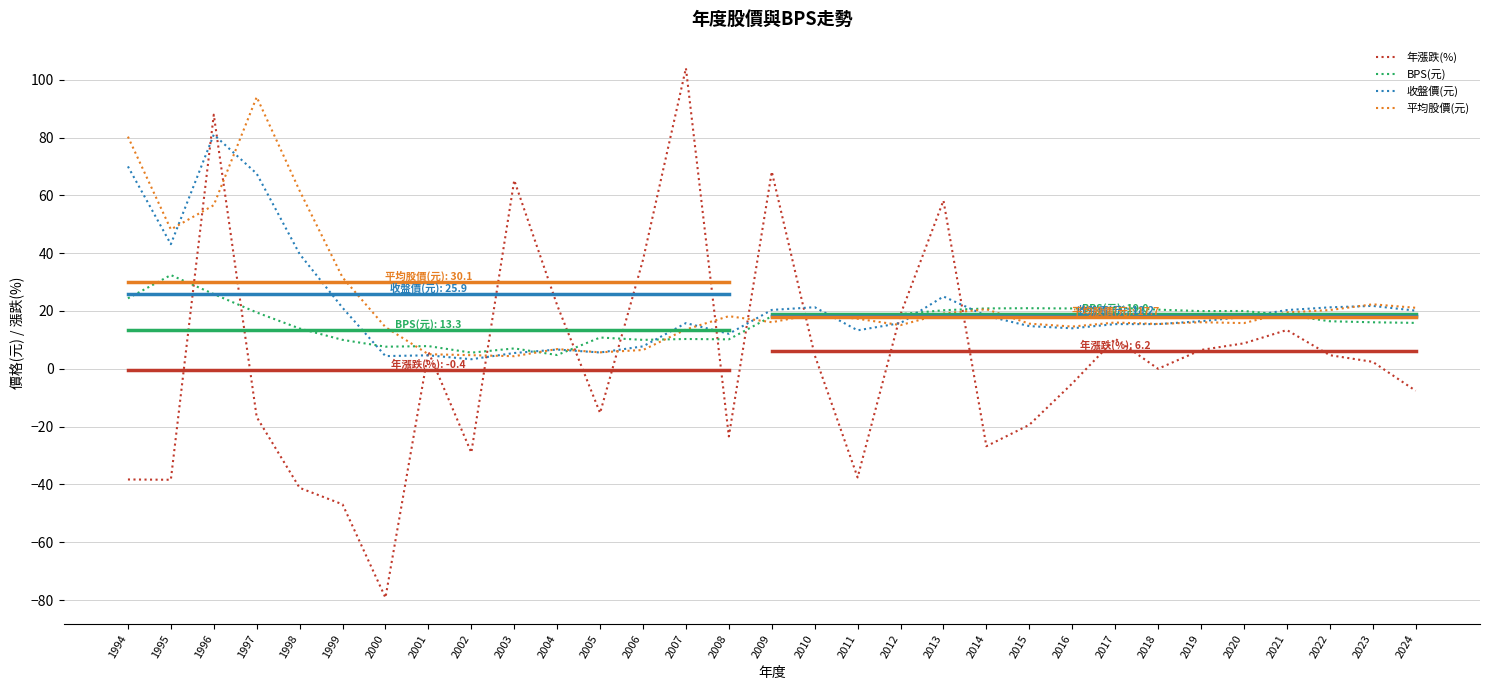

At which category is the sum across all series the highest?

1996